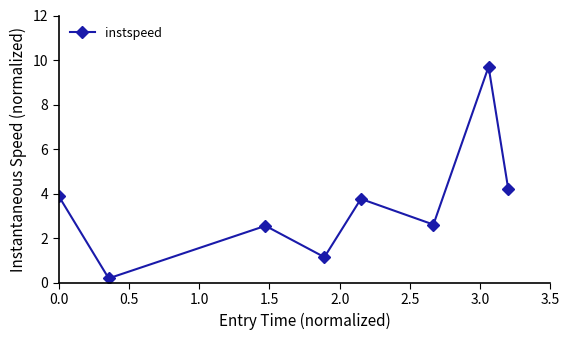

How many points are lower than both their immediate neighbors (excluding endpoints)?

3